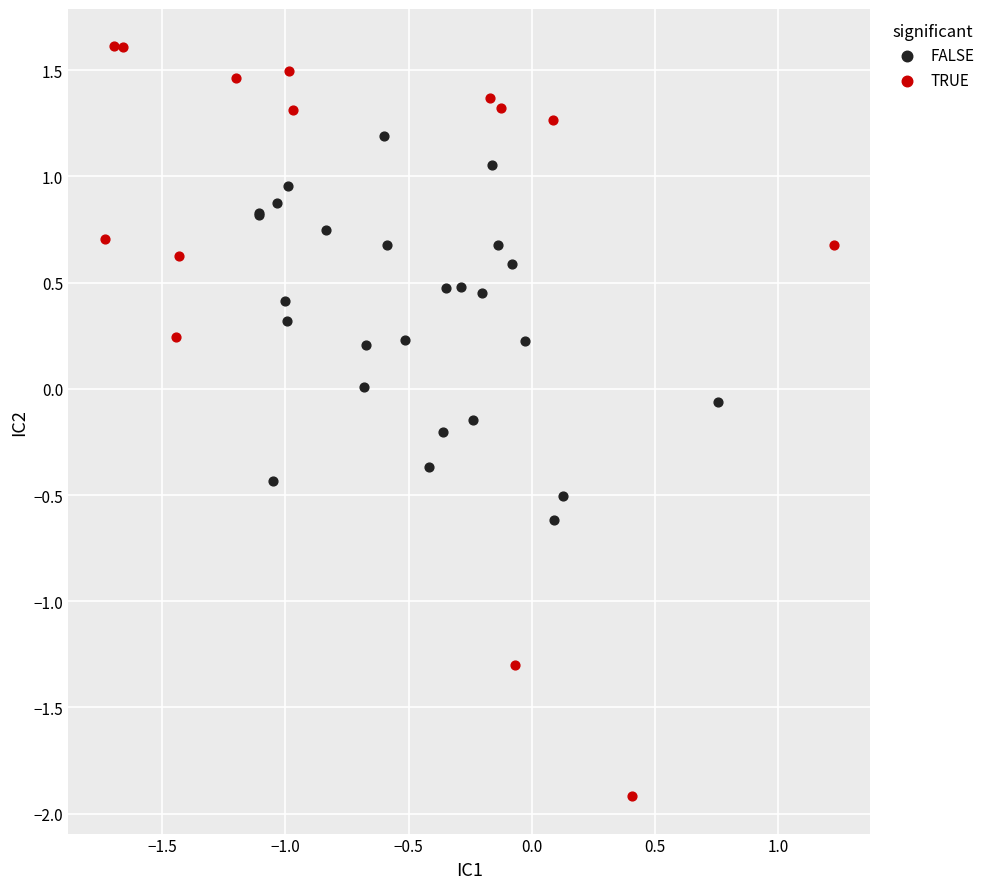

Which series reaches the maximum Y coordinate?

TRUE